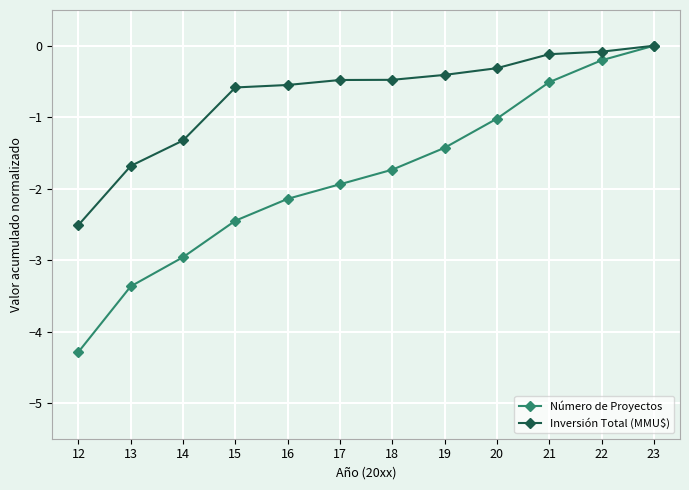

What is the smallest value displayed?

-4.3